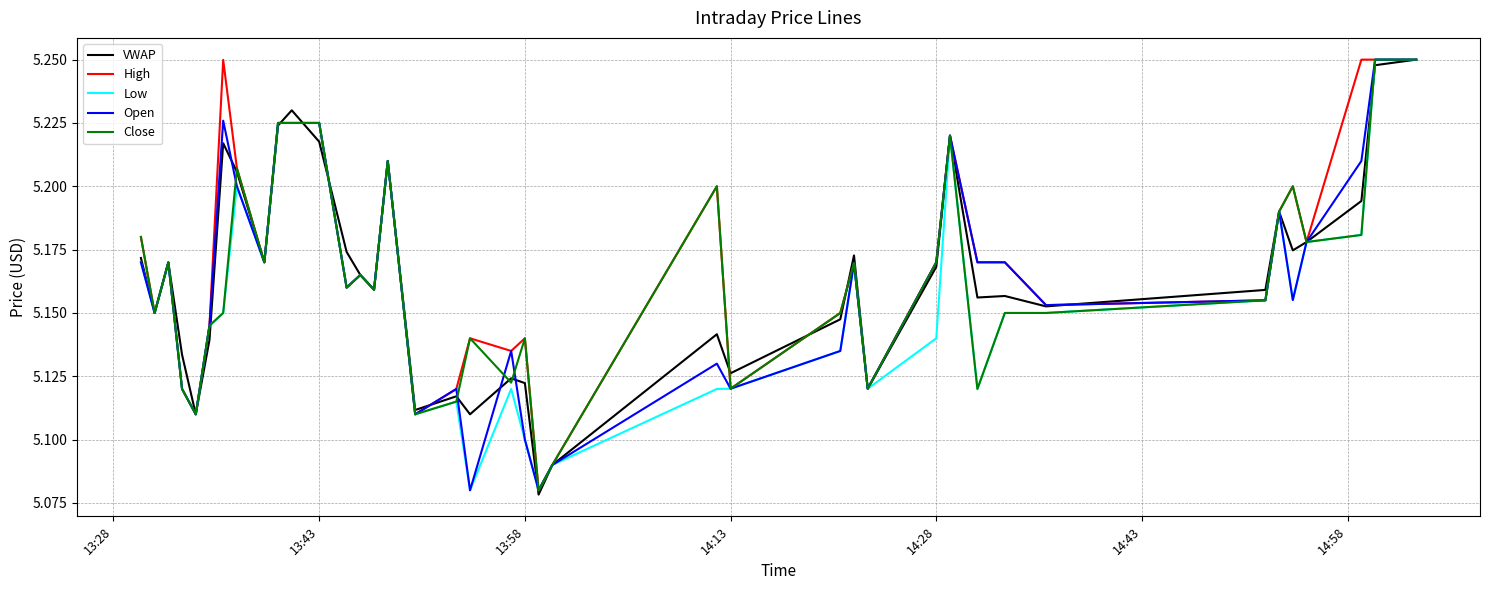

How many lines are shown in the chart?

5